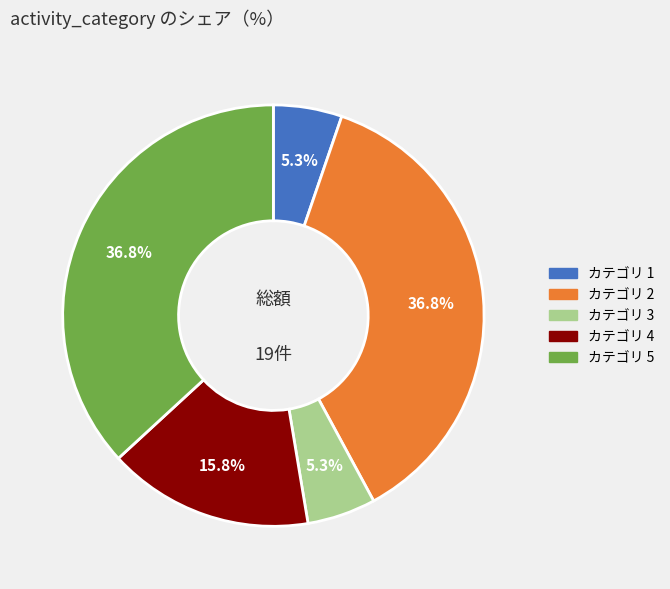

Is there any slice that represents more than half of the pie?

No